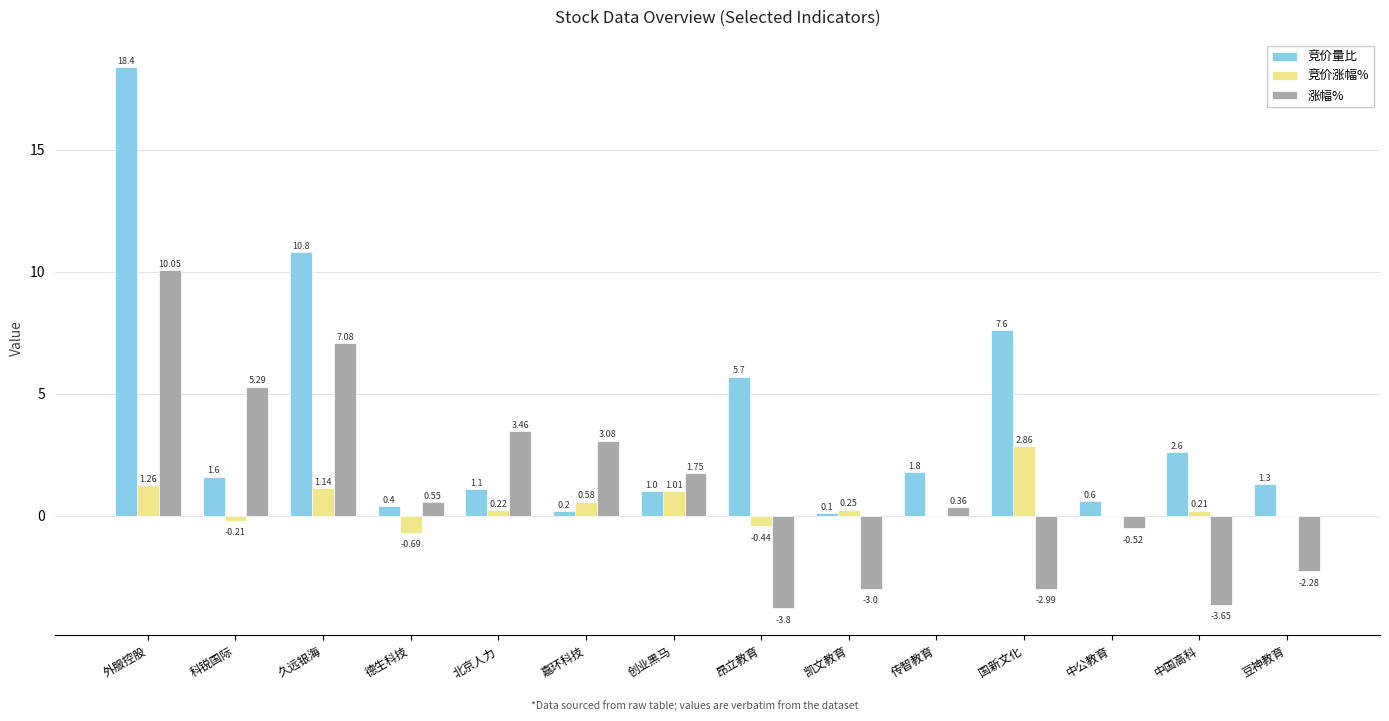

Which series changed the most between 中国高科 and 豆神教育?

涨幅%